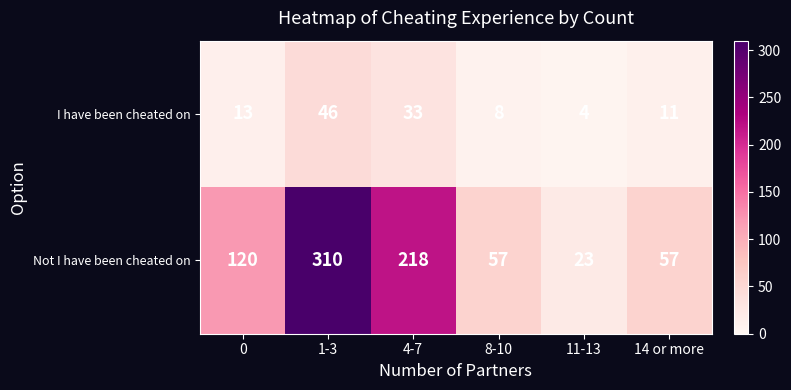

Reading left to right, transcribe all the data shown in this chart.

I have been cheated on: 0=13	1-3=46	4-7=33	8-10=8	11-13=4	14 or more=11
Not I have been cheated on: 0=120	1-3=310	4-7=218	8-10=57	11-13=23	14 or more=57